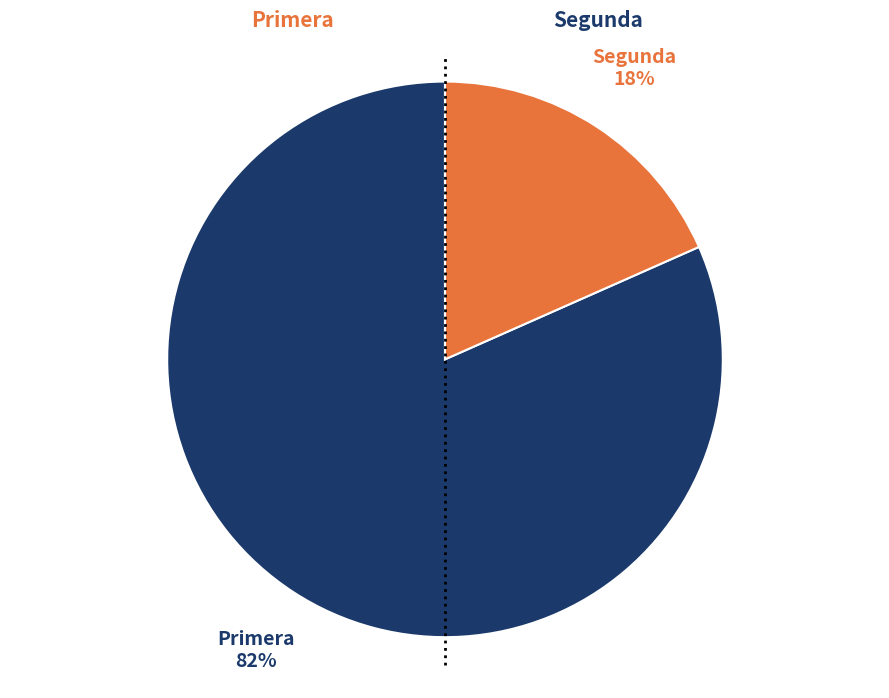

To the nearest percent, what is the average slice percentage?

50%